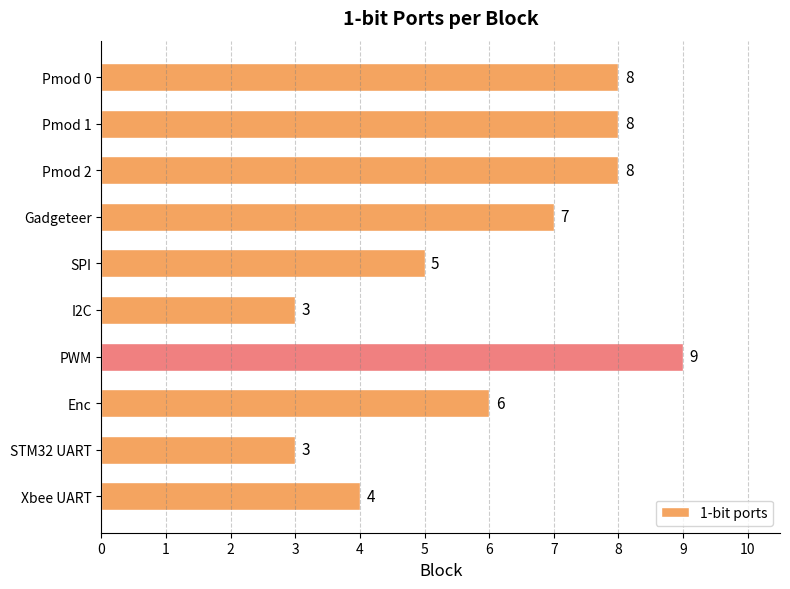

What is the label of the 7th bar from the top?

PWM